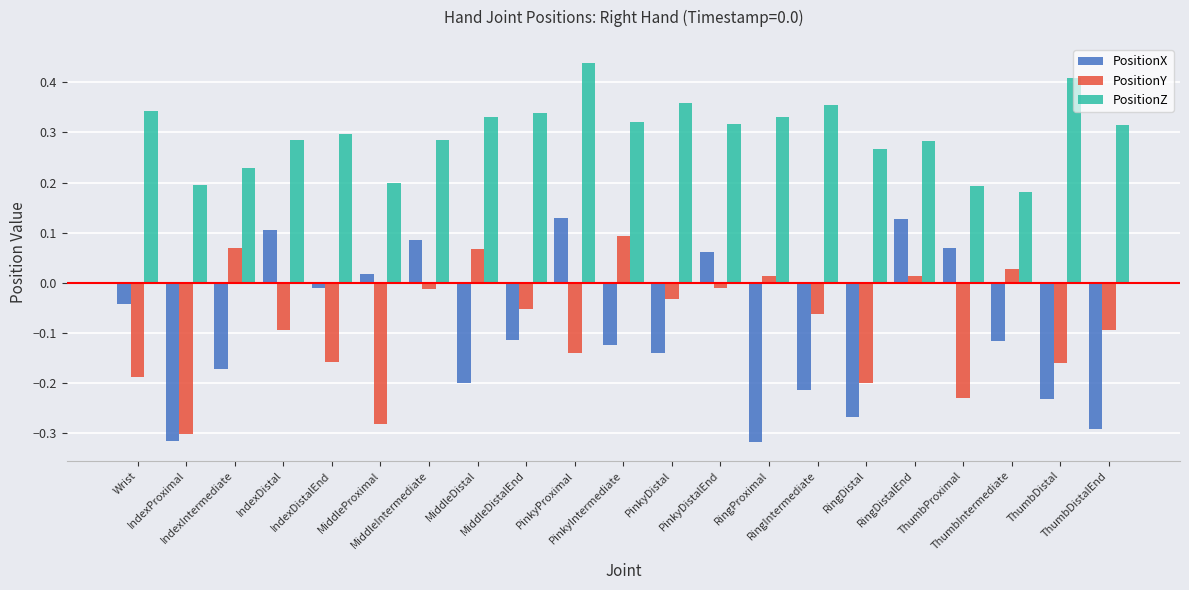

Where is PositionX nearest to the value 0?

IndexDistalEnd